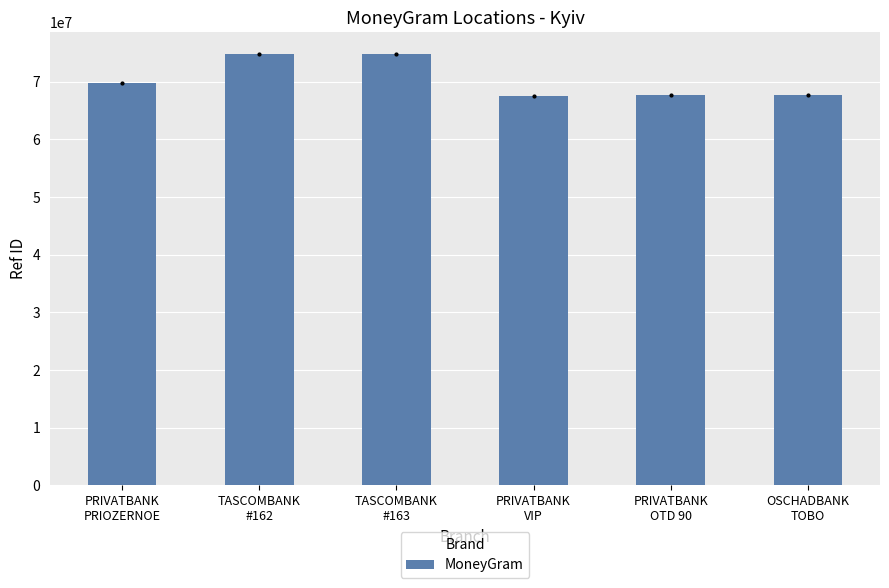

What is the ratio of the value at PRIVATBANK
OTD 90 to the value at OSCHADBANK
TOBO?

1.0